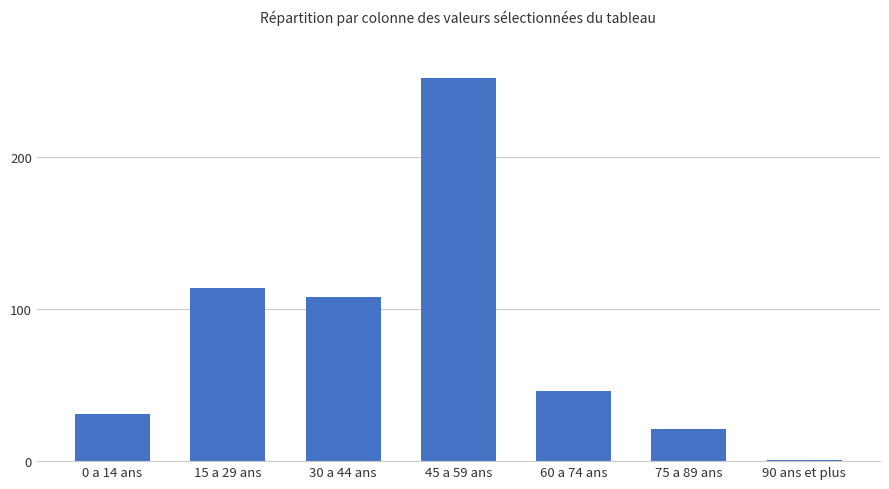

Are the bars horizontal?

No